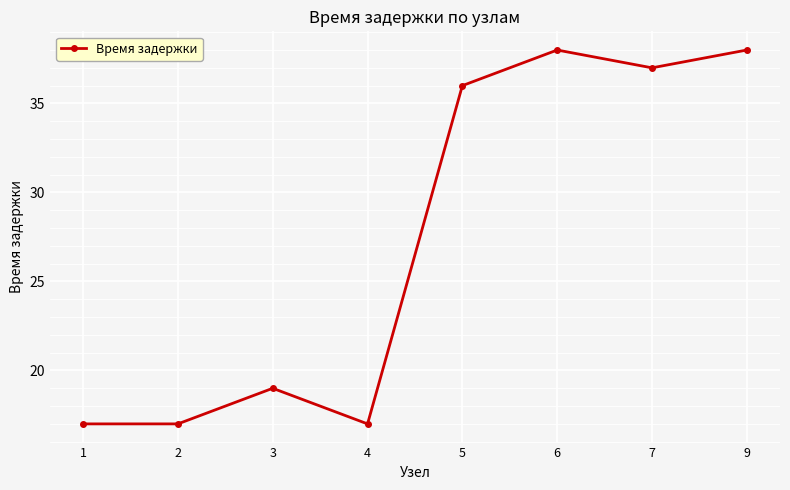

What is the value of the 7th point from the left?

37